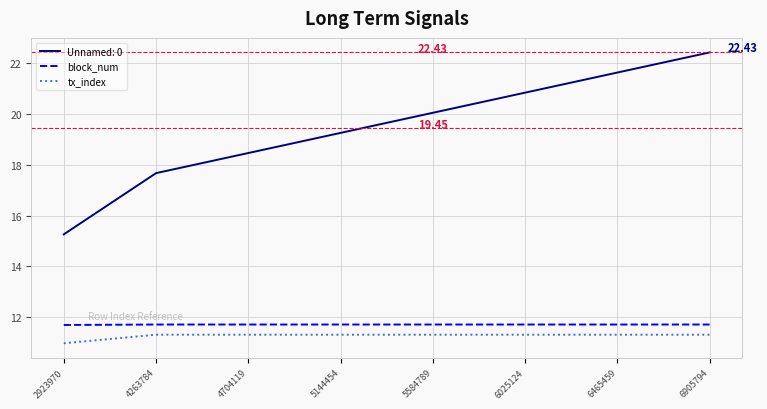

What is the difference between the highest and lowest values at 5584789?

8.7